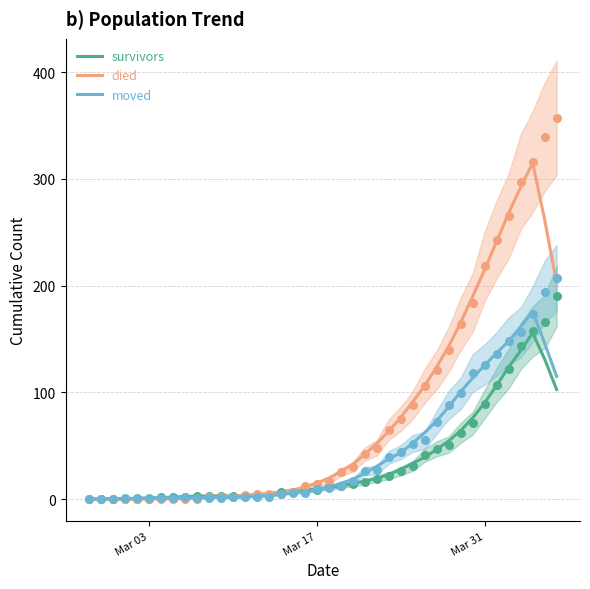

Which series contains the lowest Y value?

survivors